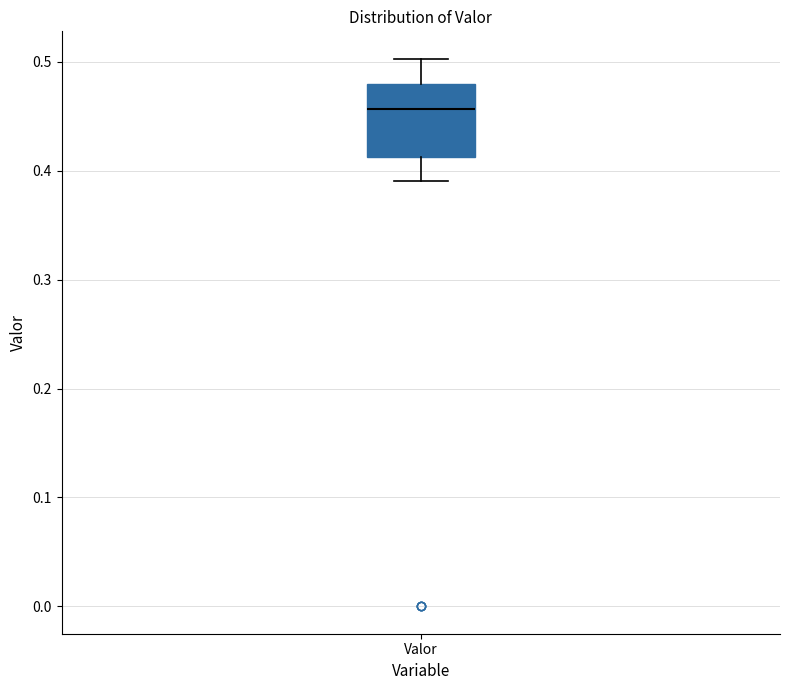

Transcribe this box plot: give where the median line is, the range the box spans, and where the two whiskers end, as read against the y-axis. The values are not printed on the chart, so give them approximately, as read against the axis.

median 0.46, box 0.41 to 0.48, whiskers 0.39 to 0.50